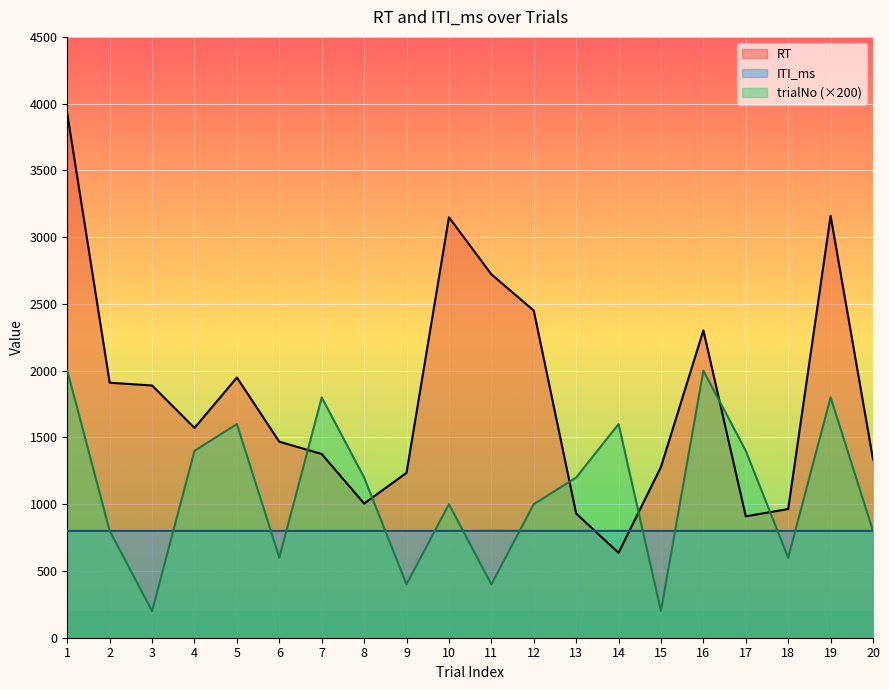

What is the difference between the second highest and minimum values in the trialNo series?

1800